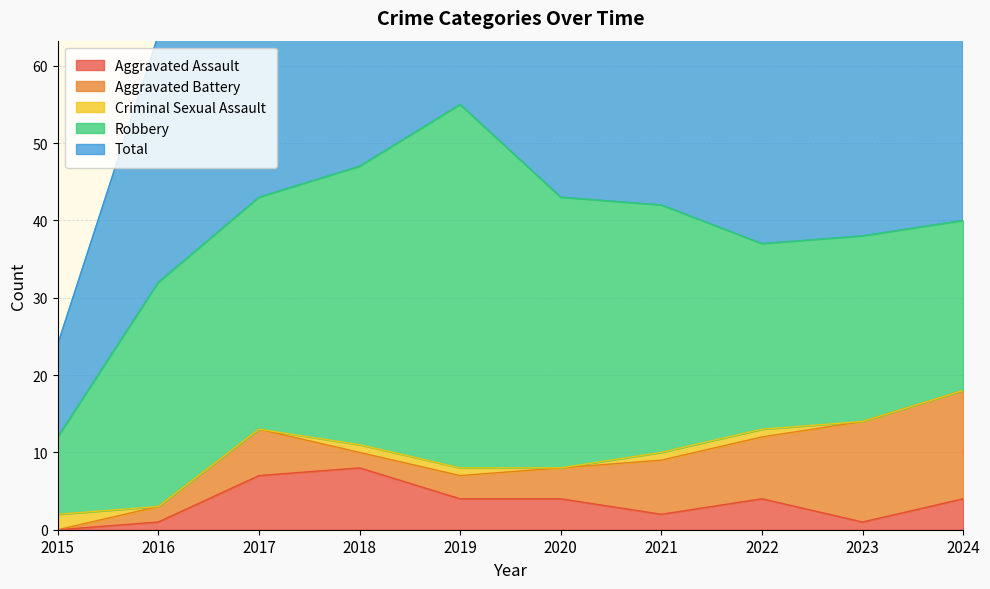

What is the approximate value of Total at 2021, to the nearest 5?

40